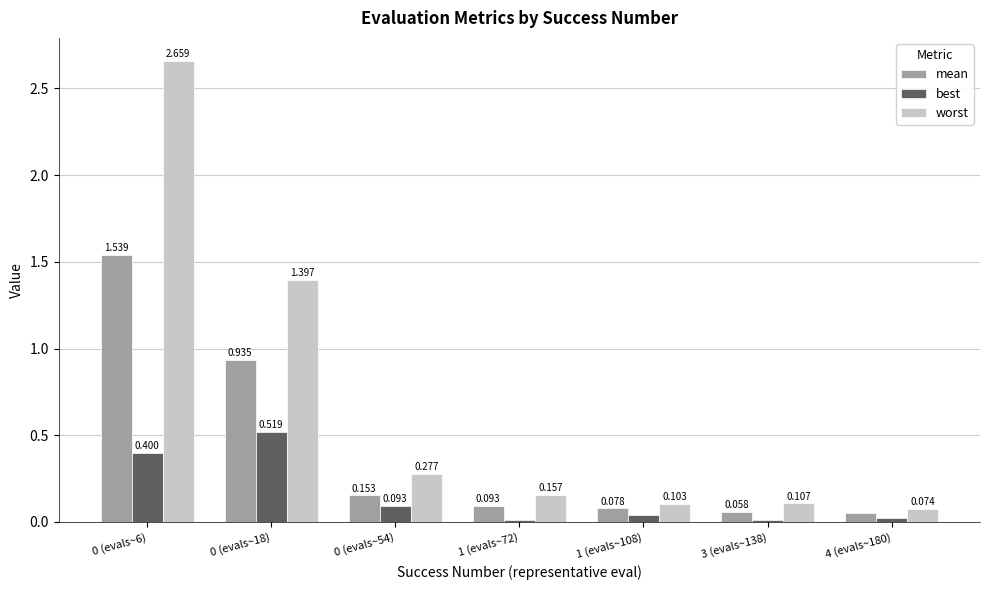

List the series in order of their peak value, lowest first.

best, mean, worst